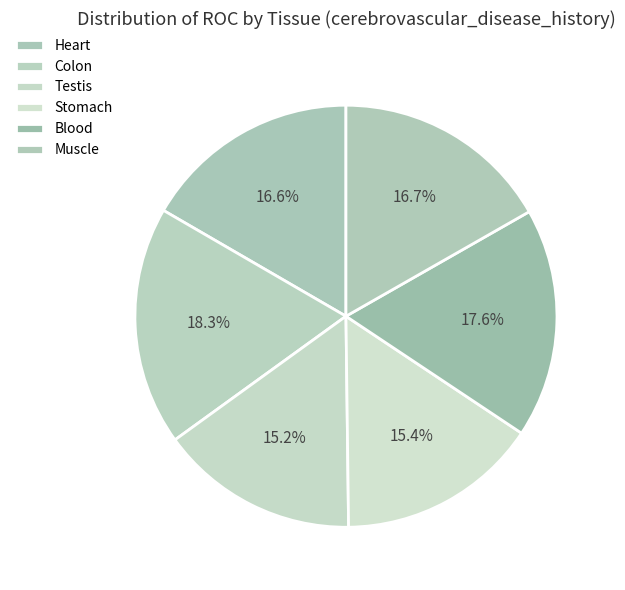

True or false: Stomach accounts for 15% of the total.

True